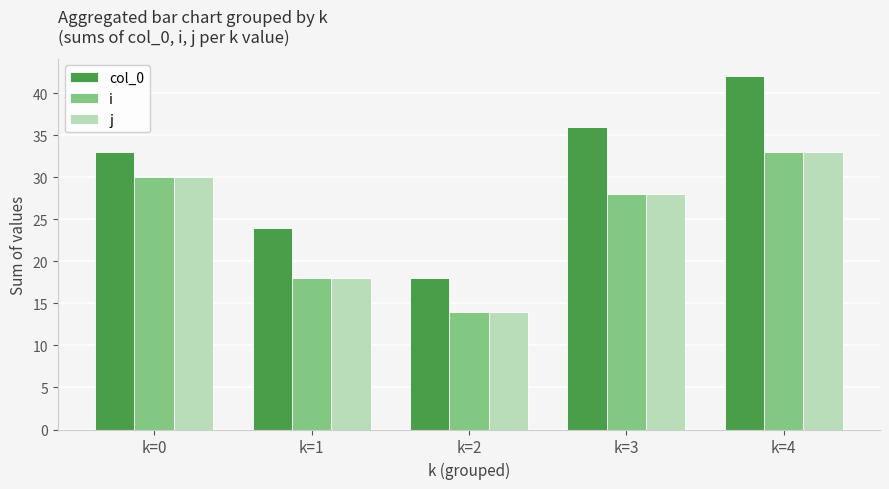

How many series are shown in this chart?

3